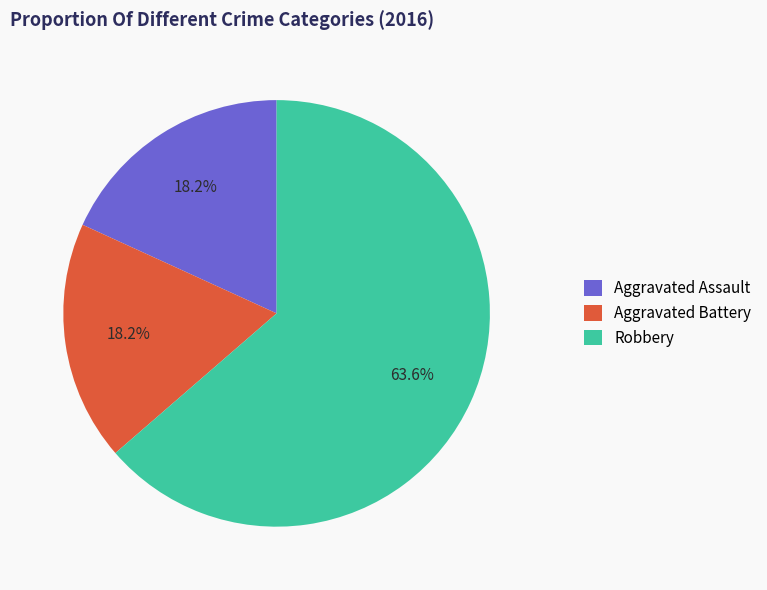

Combined, do Aggravated Battery and Aggravated Assault account for over 50%?

No